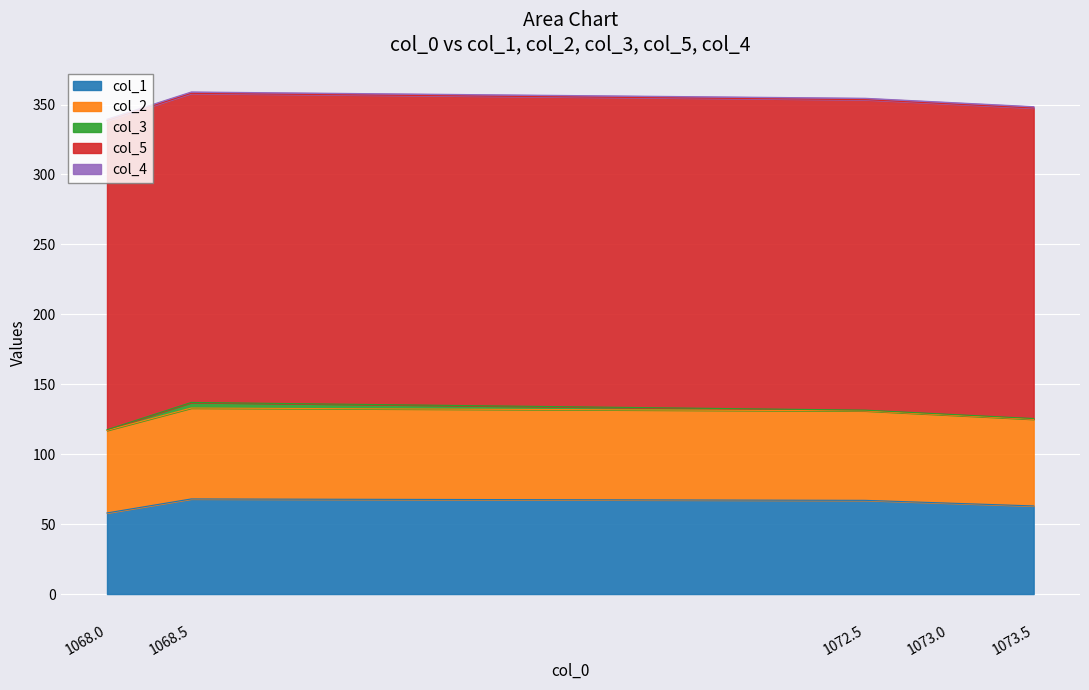

List the series in order of their peak value, highest first.

col_5, col_1, col_2, col_3, col_4